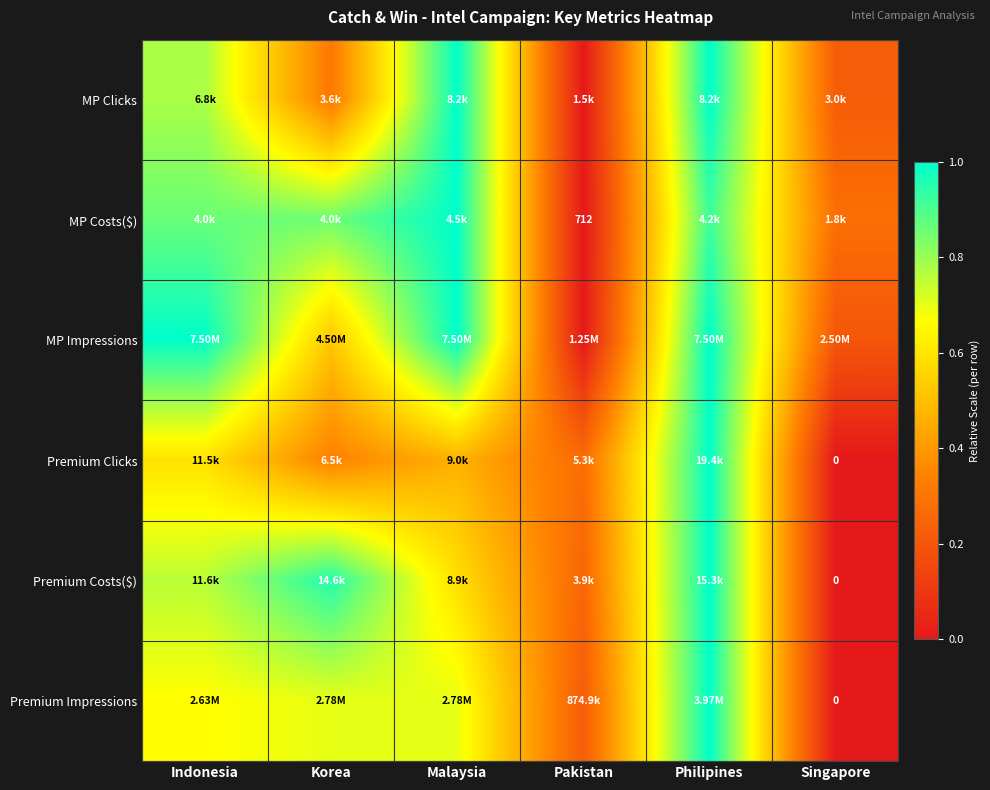

What is the difference between the maximum and minimum values in the MP Costs($) series?

1.0